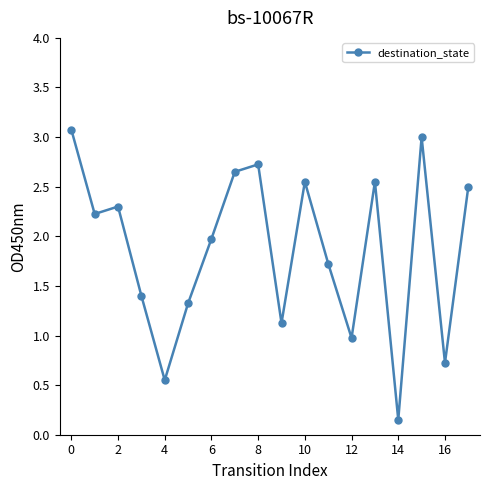

What is the difference between the maximum and minimum values?

2.9